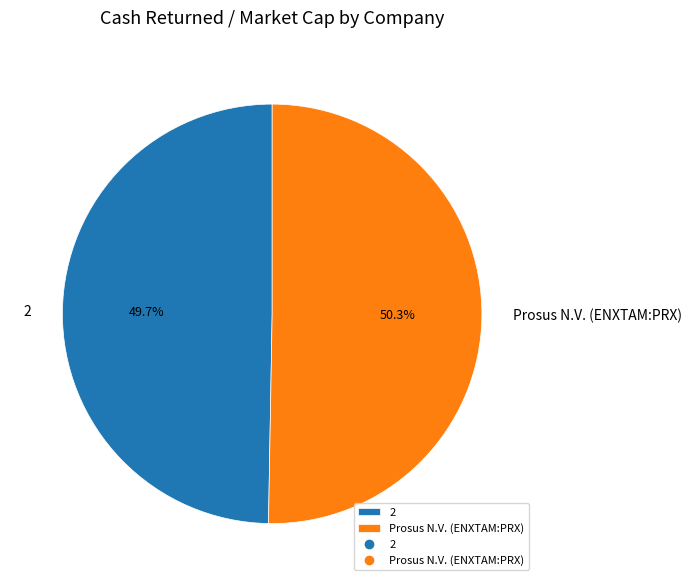

Rank the categories by value from lowest to highest.

2, Prosus N.V. (ENXTAM:PRX)